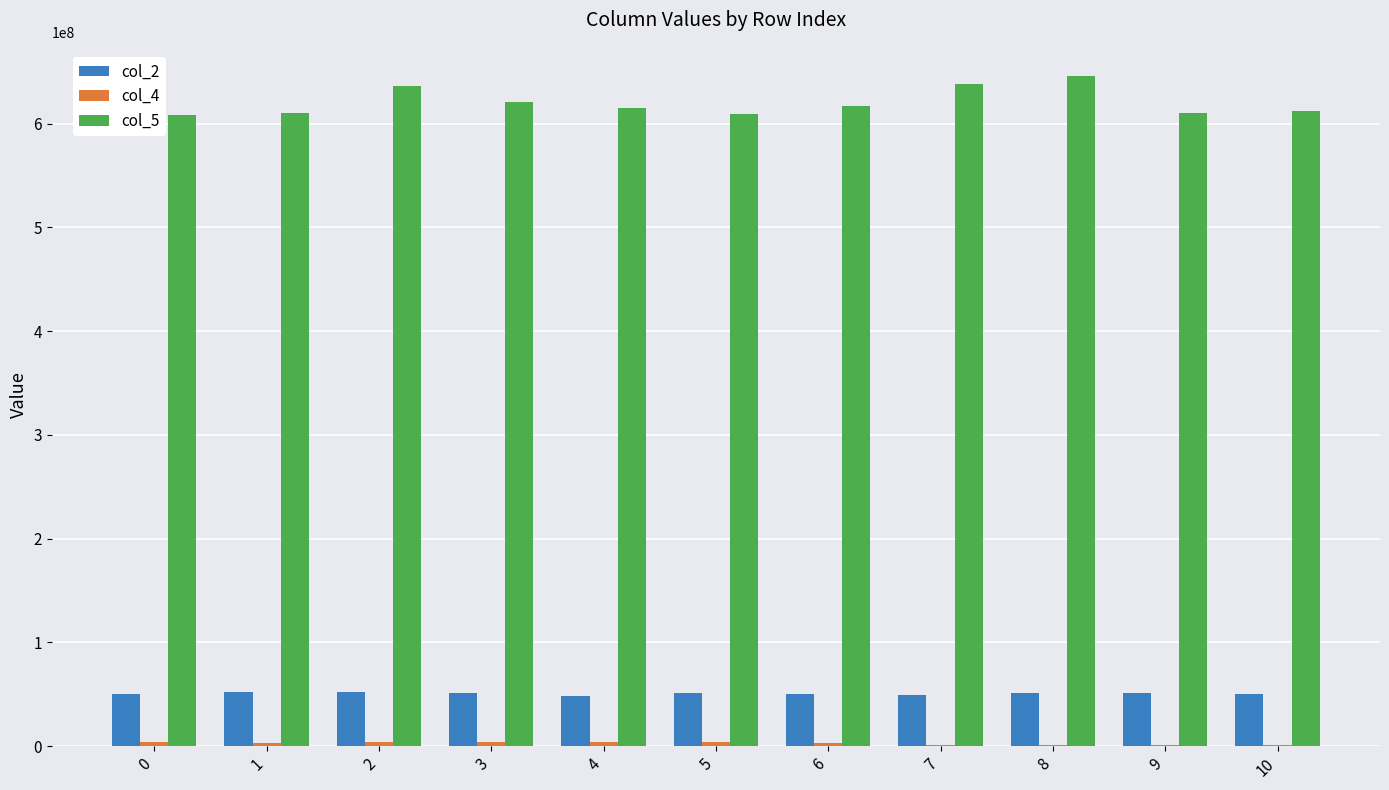

Is the value of col_2 at 3 greater than the value of col_5 at 4?

No